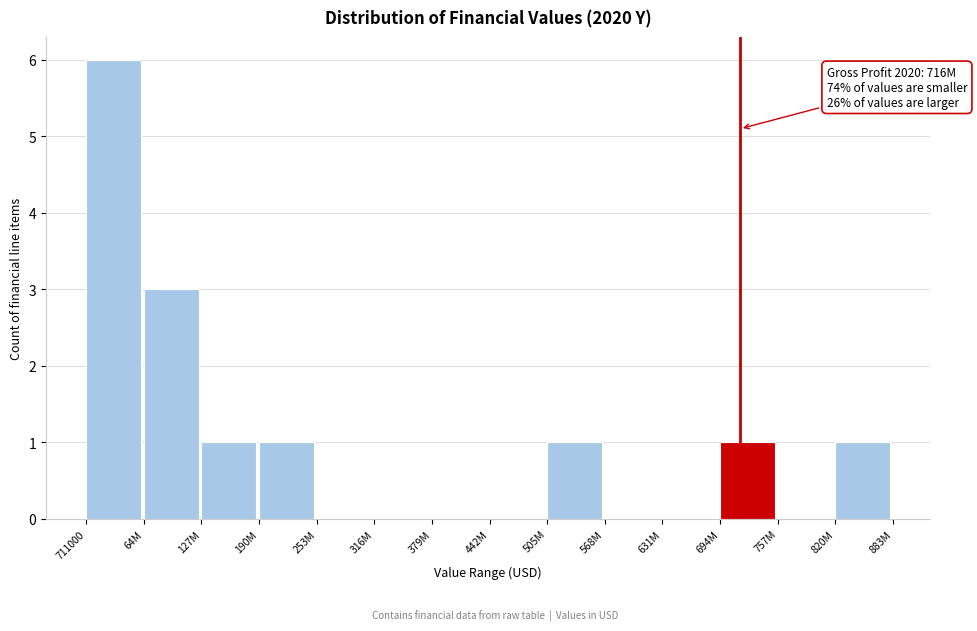

Reading right to left, transcribe all the data shown in this chart.

820M=1	757M=0	694M=1	631M=0	568M=0	505M=1	442M=0	379M=0	316M=0	253M=0	190M=1	127M=1	64M=3	711000=6